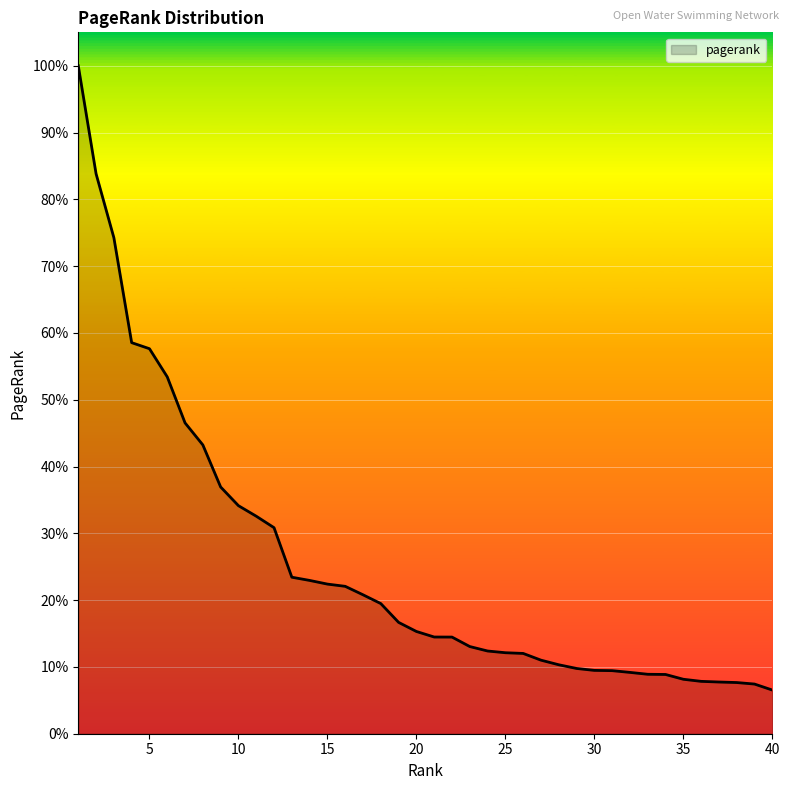

Does the chart display data point markers on the line(s)?

No